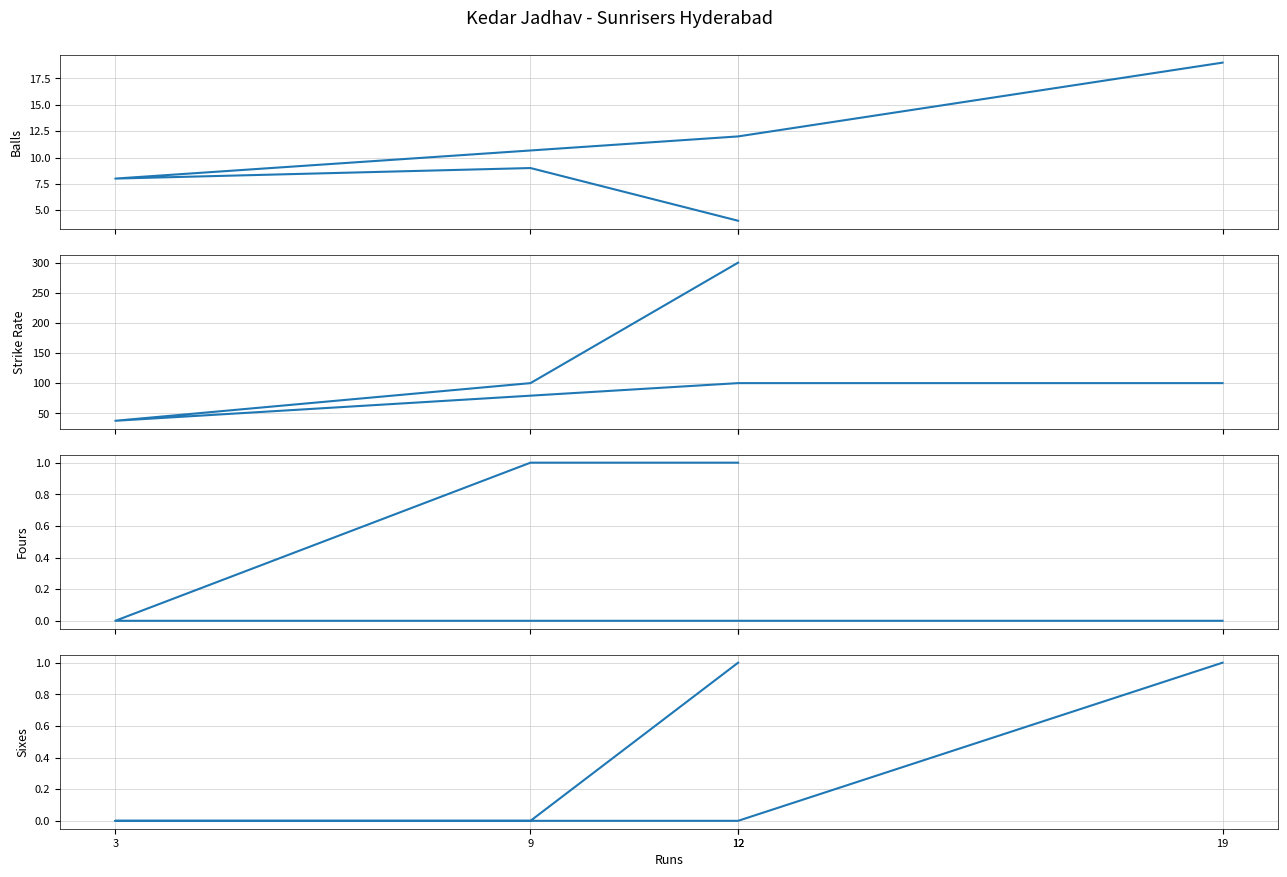

True or false: sixes and sr cross at least once.

False